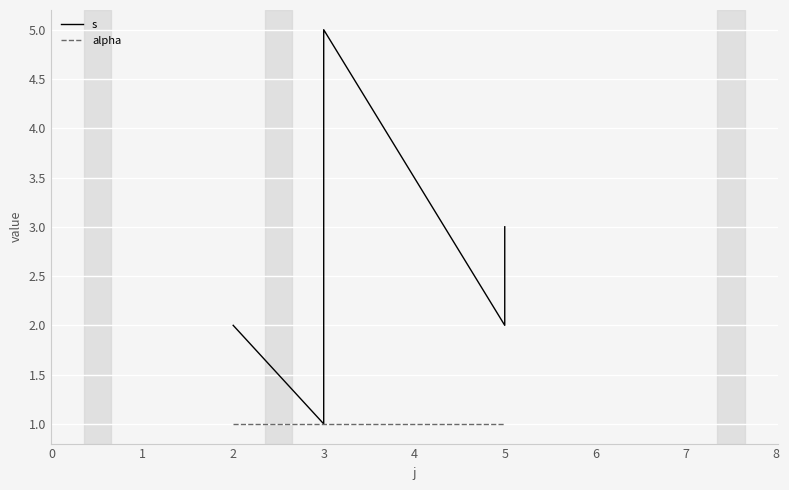

Which series has the largest total across all categories?

s